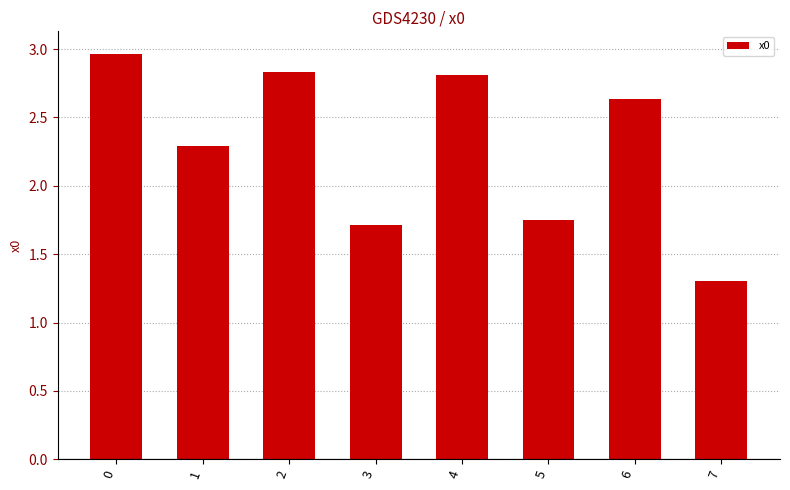

Rank the categories by value from lowest to highest.

7, 3, 5, 1, 6, 4, 2, 0